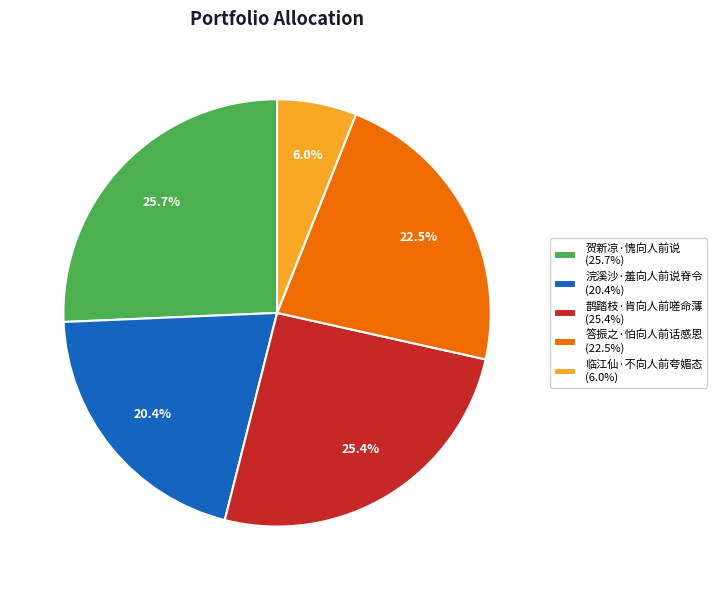

Is there a majority slice in this chart?

No